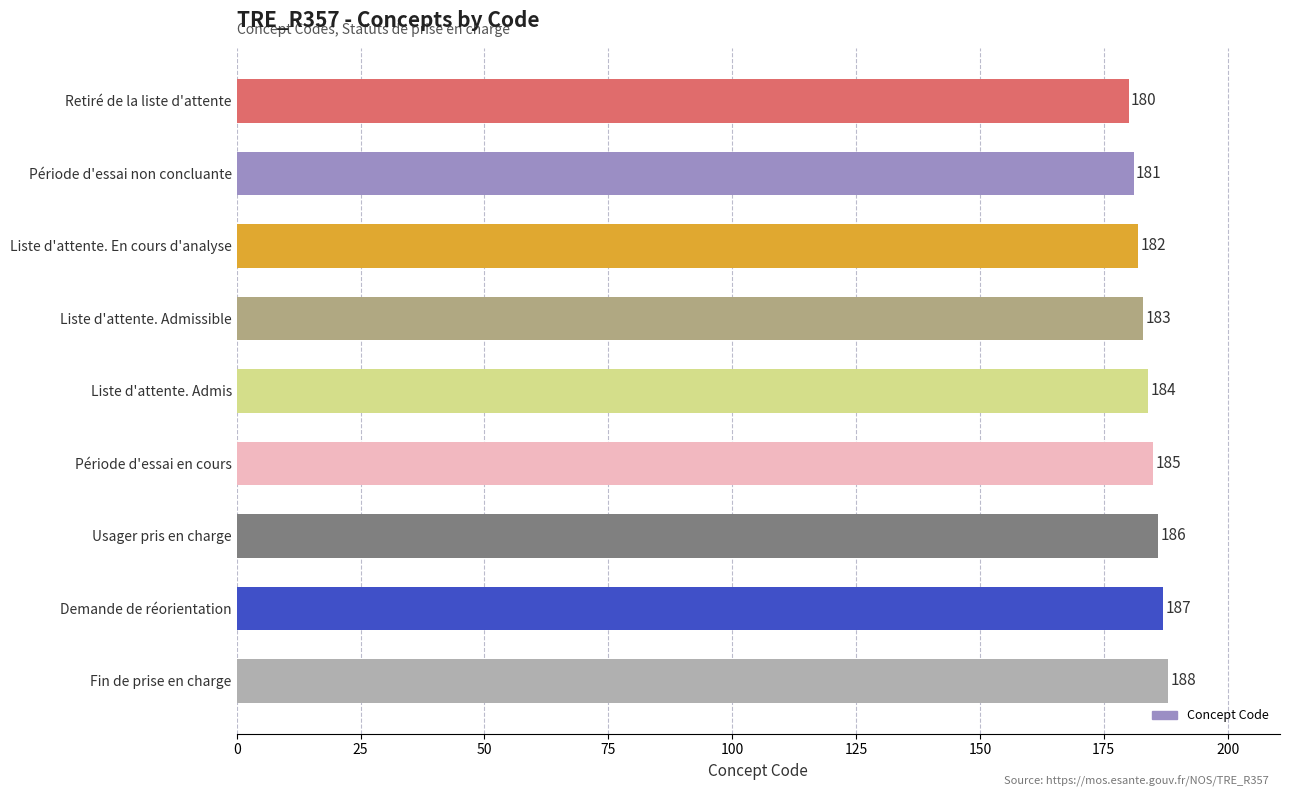

Are the bars horizontal?

Yes